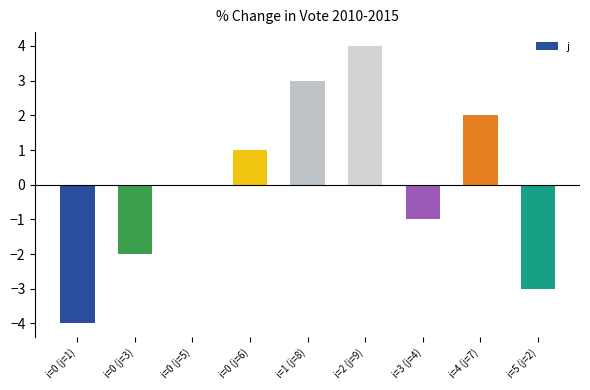

At which label is the value closest to 0?

i=0 (j=5)